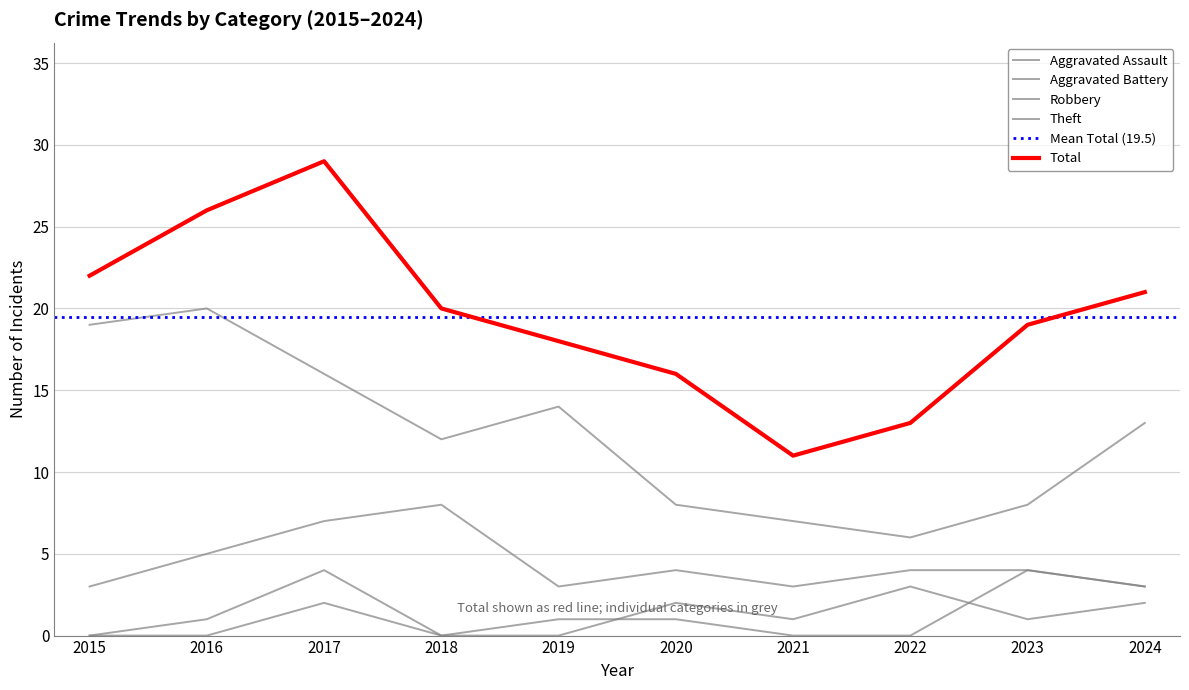

Is it true that Theft equals 9 at 2022?

False